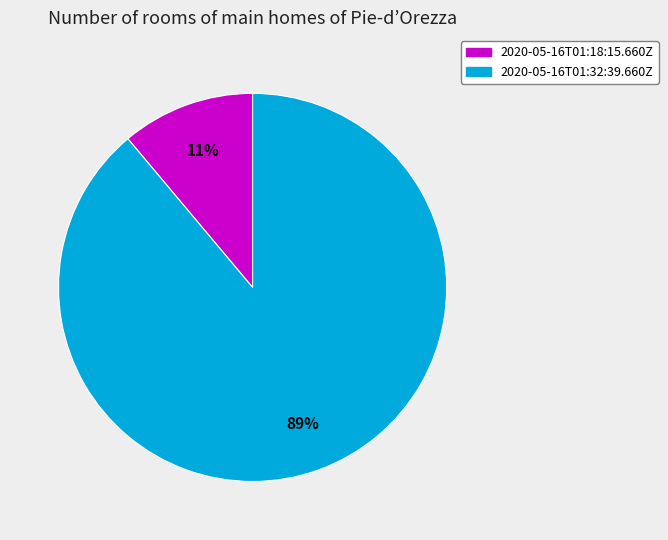

Which category has the smallest portion of the pie?

2020-05-16T01:18:15.660Z